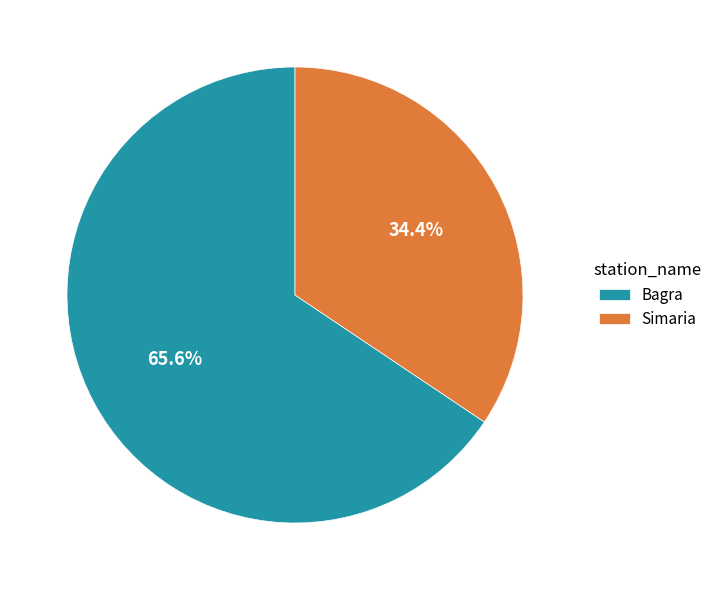

What is the smallest slice in the pie chart?

Simaria